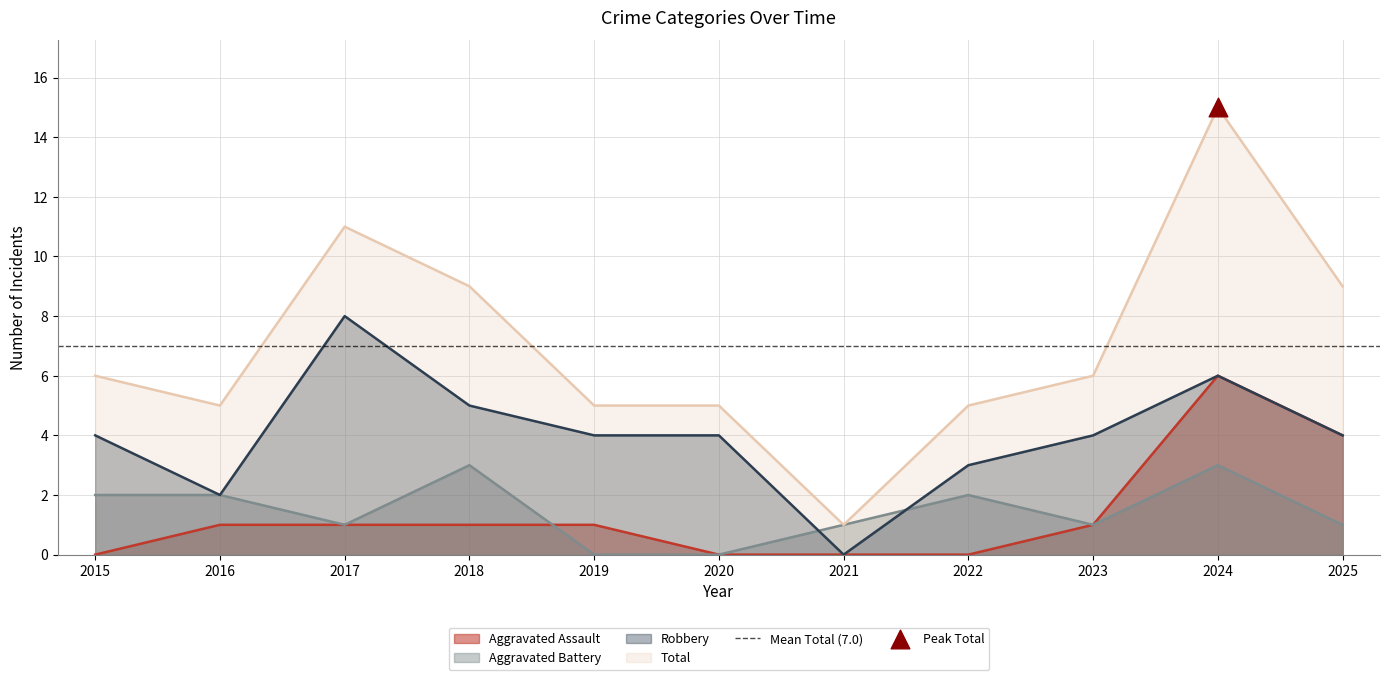

Which series reaches the maximum Y coordinate?

Total